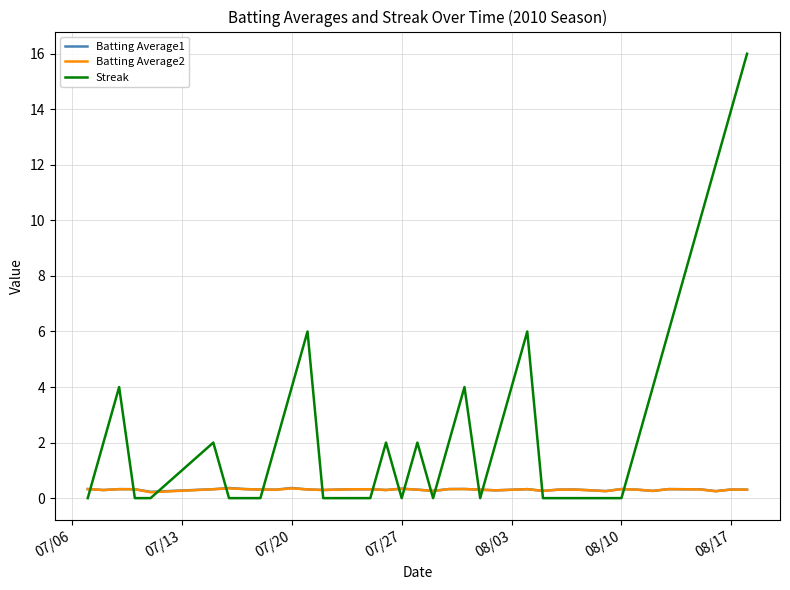

How many lines are shown in the chart?

3